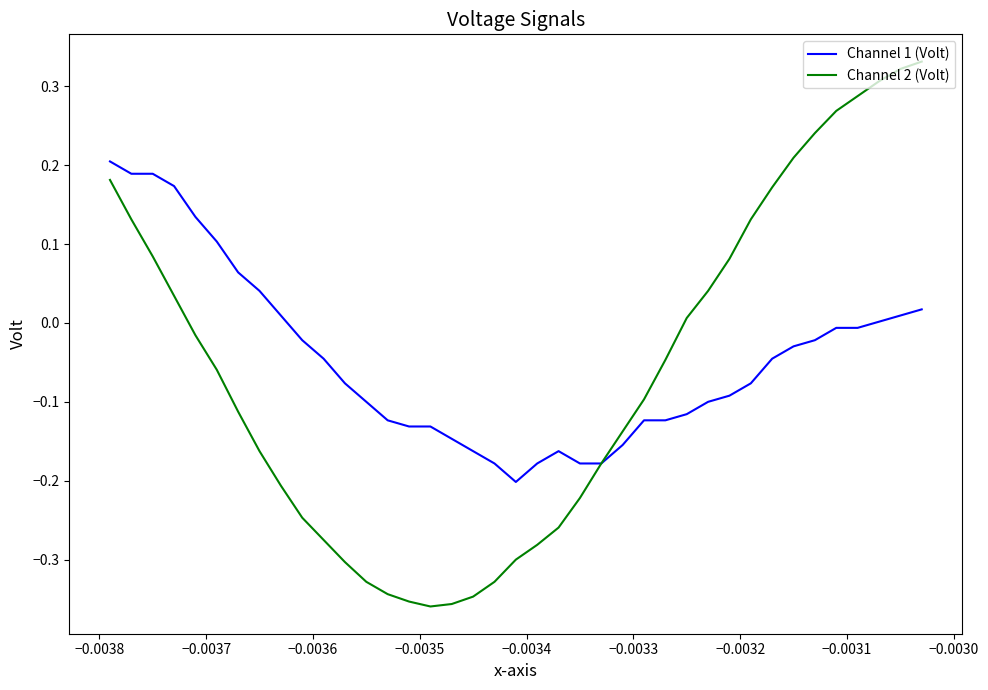

Rank the series by their maximum value, from lowest to highest.

Channel 1 (Volt), Channel 2 (Volt)